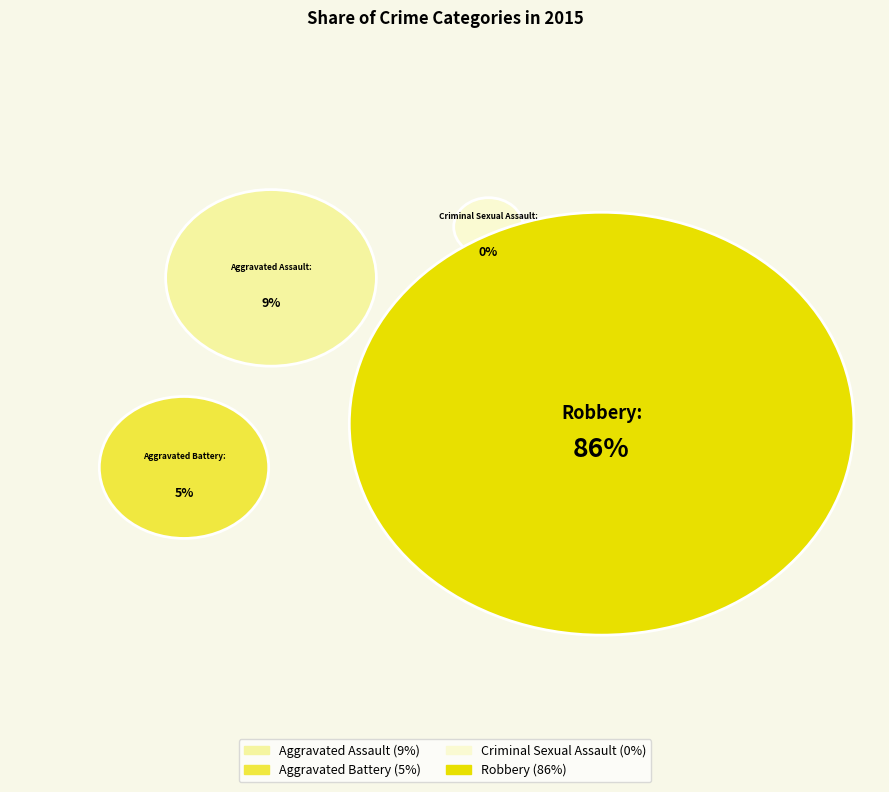

The Aggravated Battery slice represents 5% of the pie. True or false?

True